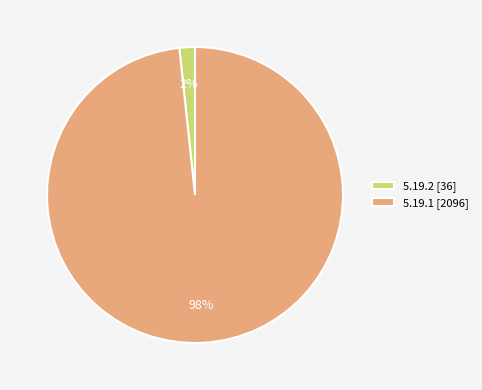

Do 5.19.1 [2096] and 5.19.2 [36] together represent more than half of the pie?

Yes